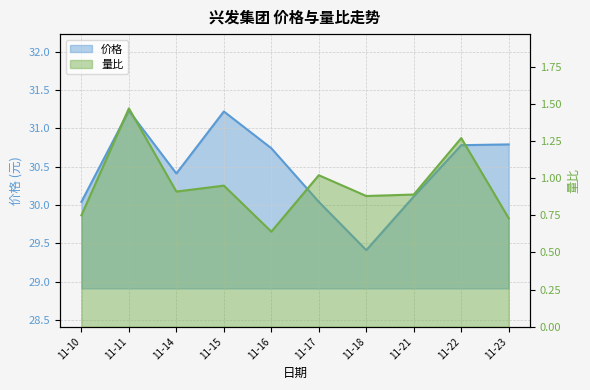

Which category has the lowest value in the 价格 series?

11-18